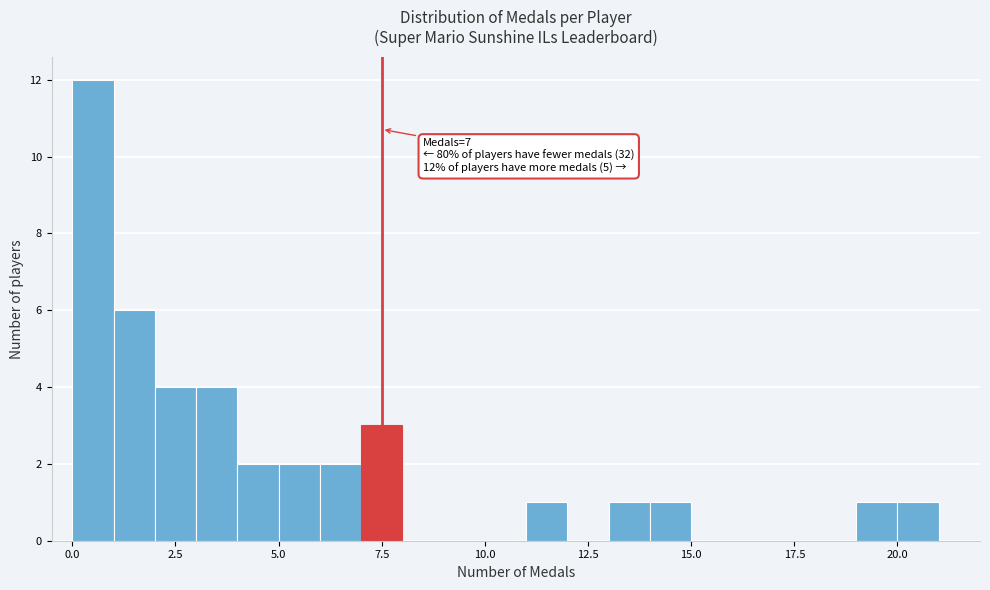

Around what value on the x-axis is the tallest bar? Give the approximate position of its centre, as read against the axis.

0.5